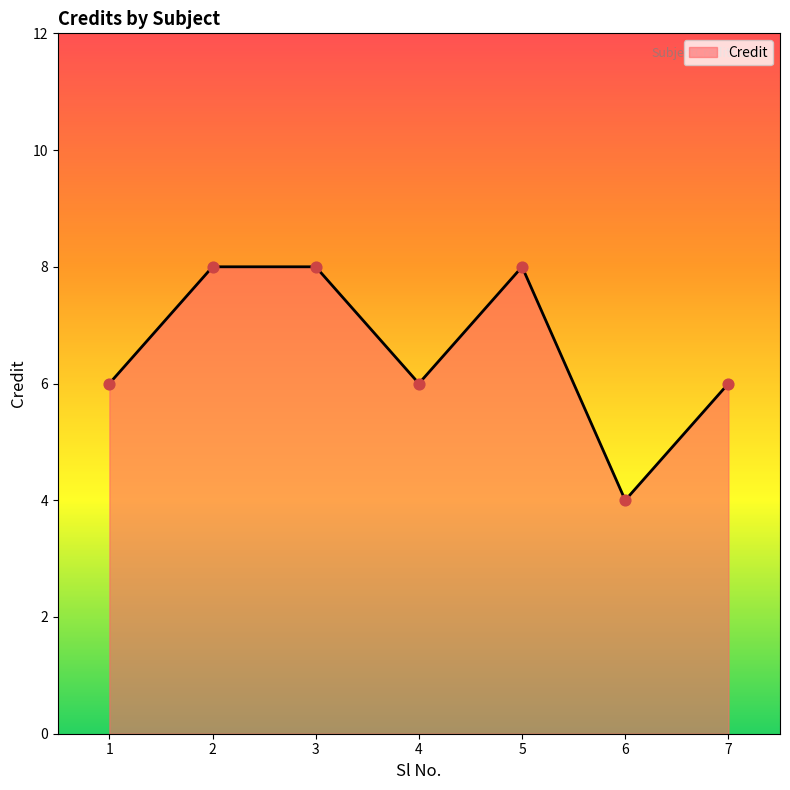

What is the change in value from 4 to 6?

-2